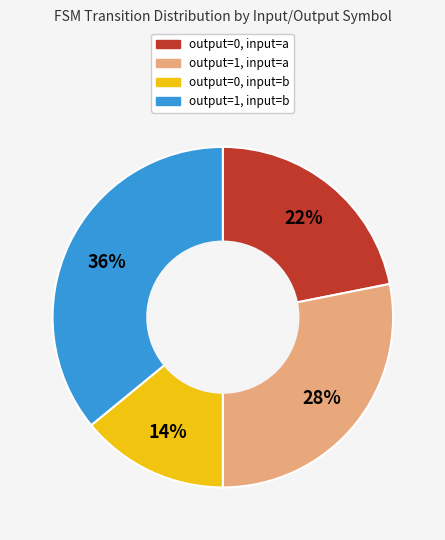

Do output=1, input=b and output=1, input=a together represent more than half of the pie?

Yes